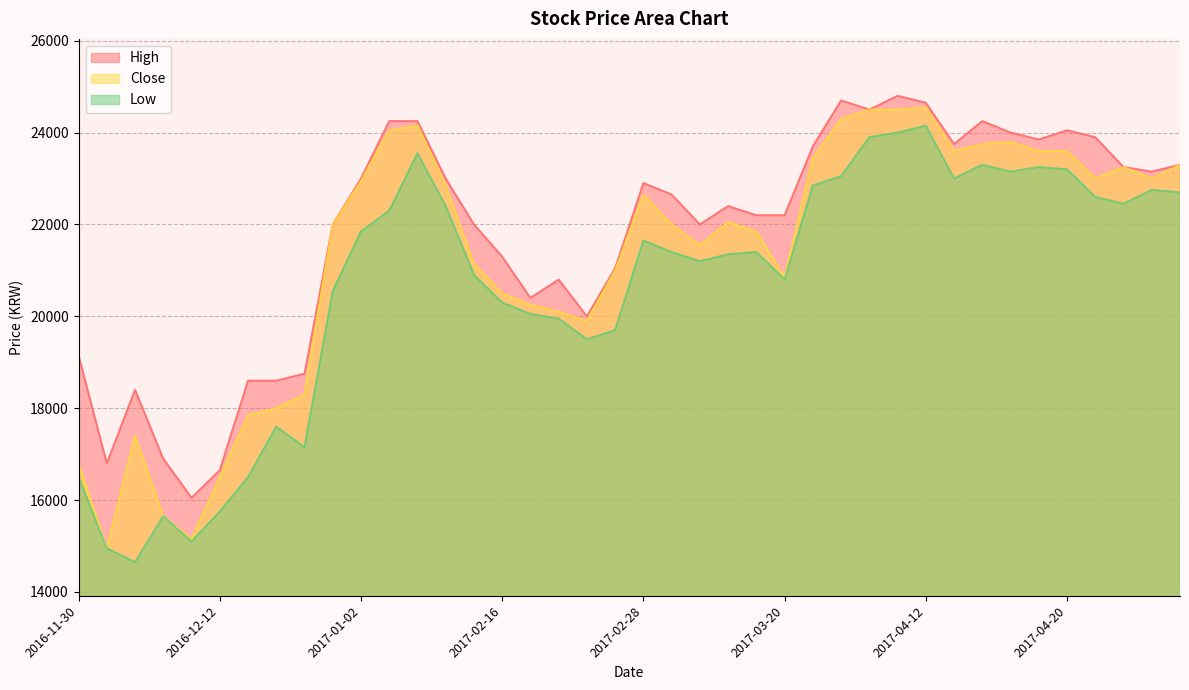

How many categories are shown in the chart?

40